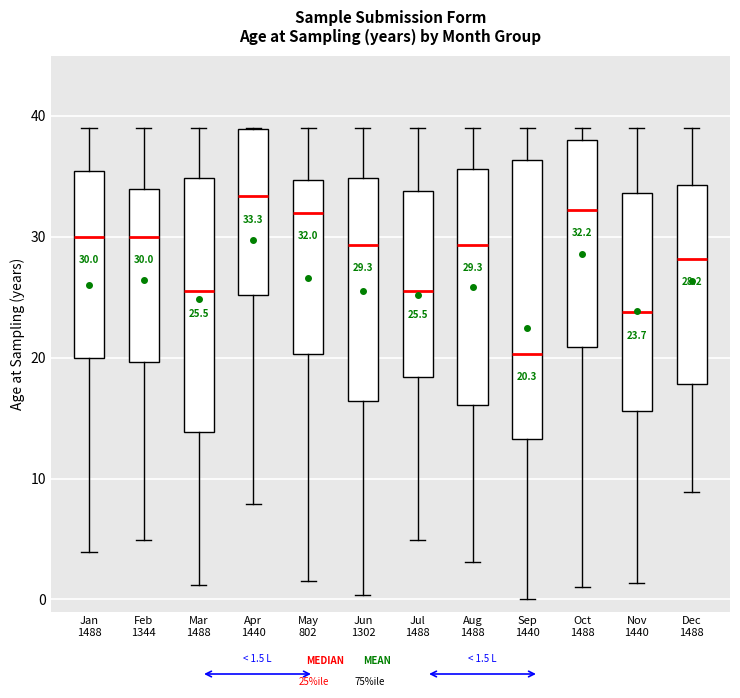

Which box's median line is the lowest?

Sep 1440